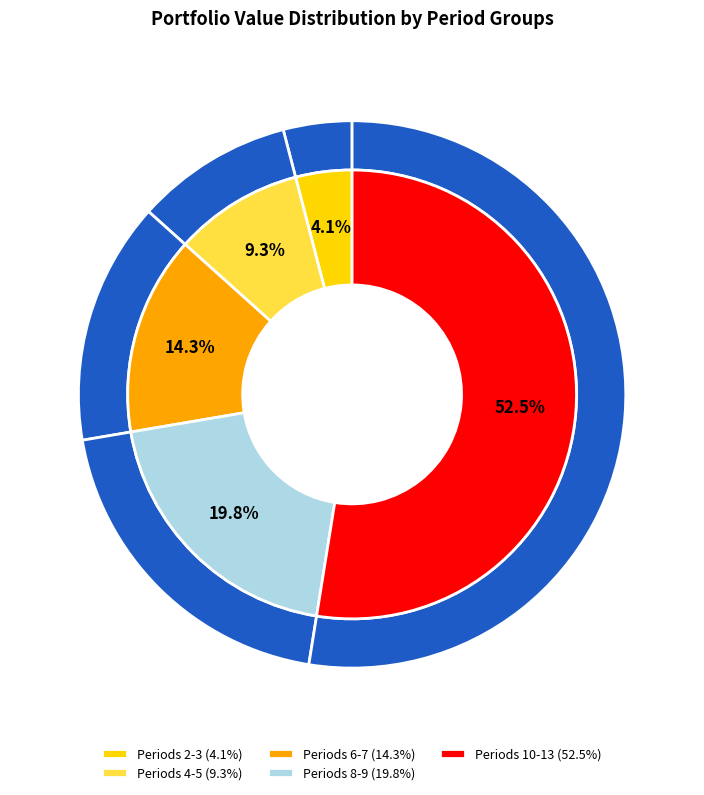

True or false: Period 4 accounts for 1% of the total.

False